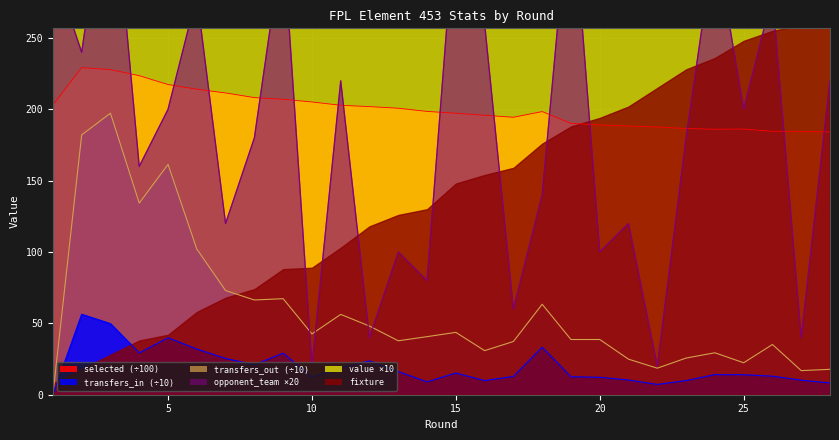

The value of transfers_out at 12 is 48.1. True or false?

True